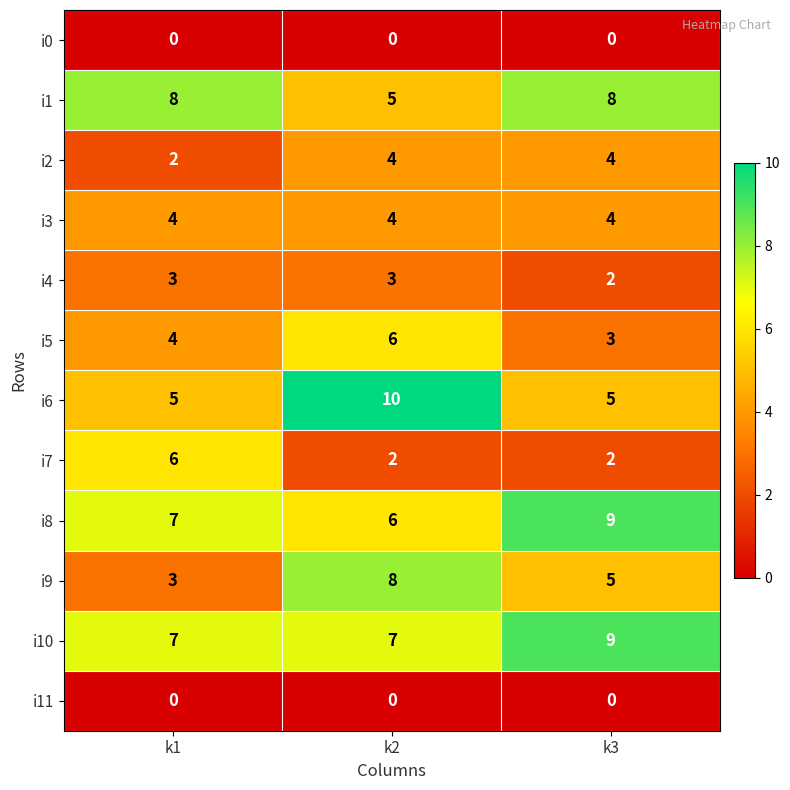

Between k2 and k3, which series saw the biggest shift?

i6